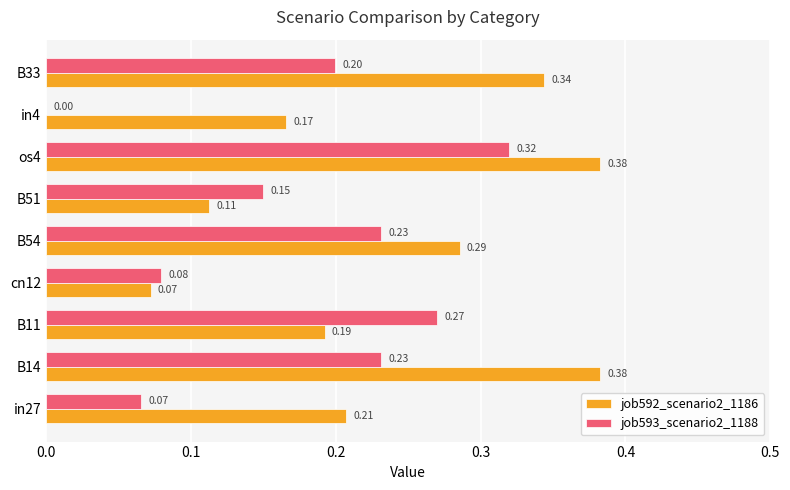

Is the value of job593_scenario2_1188 at cn12 greater than the value of job592_scenario2_1186 at in27?

No